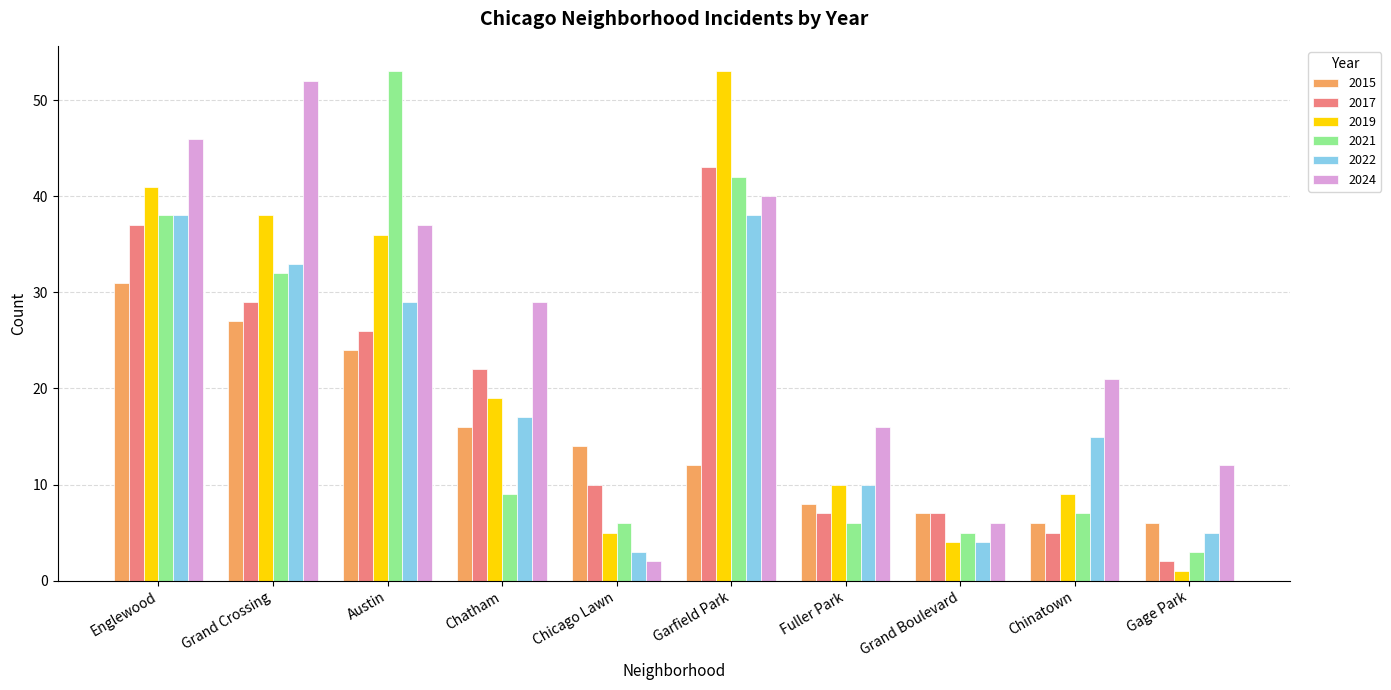

What is the maximum value for 2019?

53